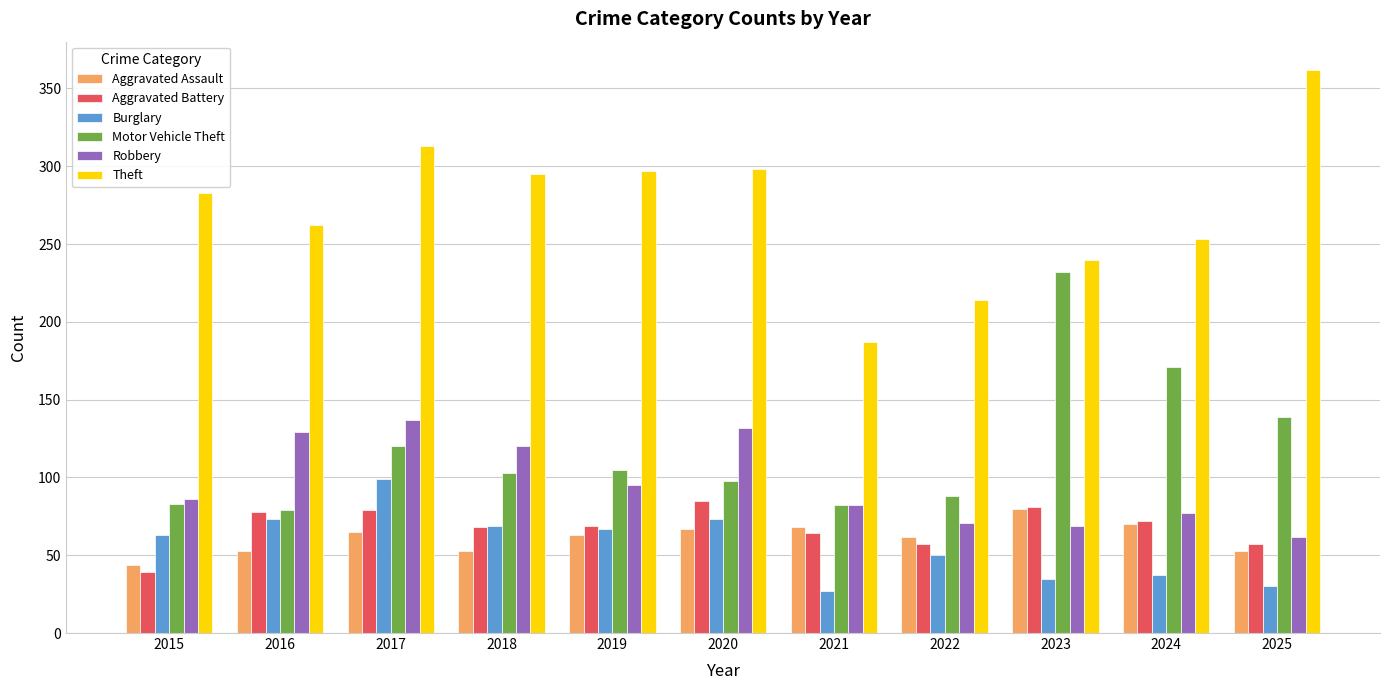

At which label does Burglary reach its peak?

2017